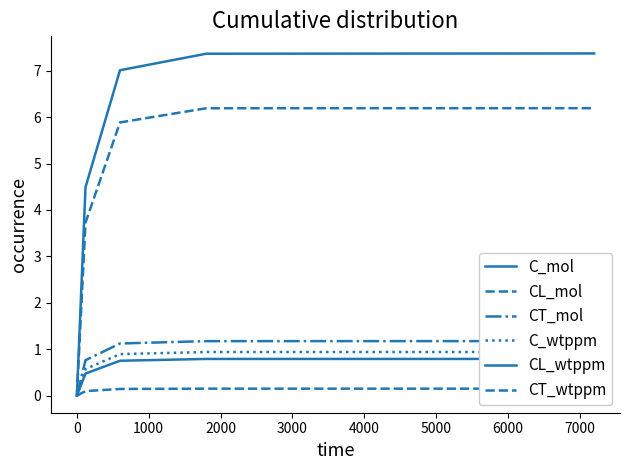

The value of C_wtppm at 3000 is 0.4. True or false?

False